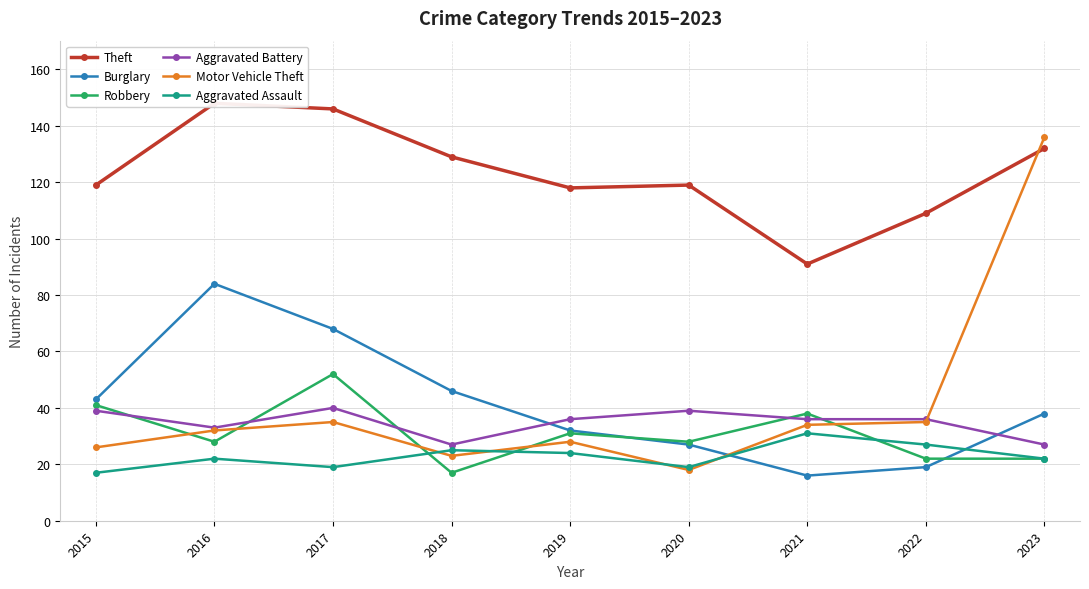

At which category is the sum across all series the highest?

2023